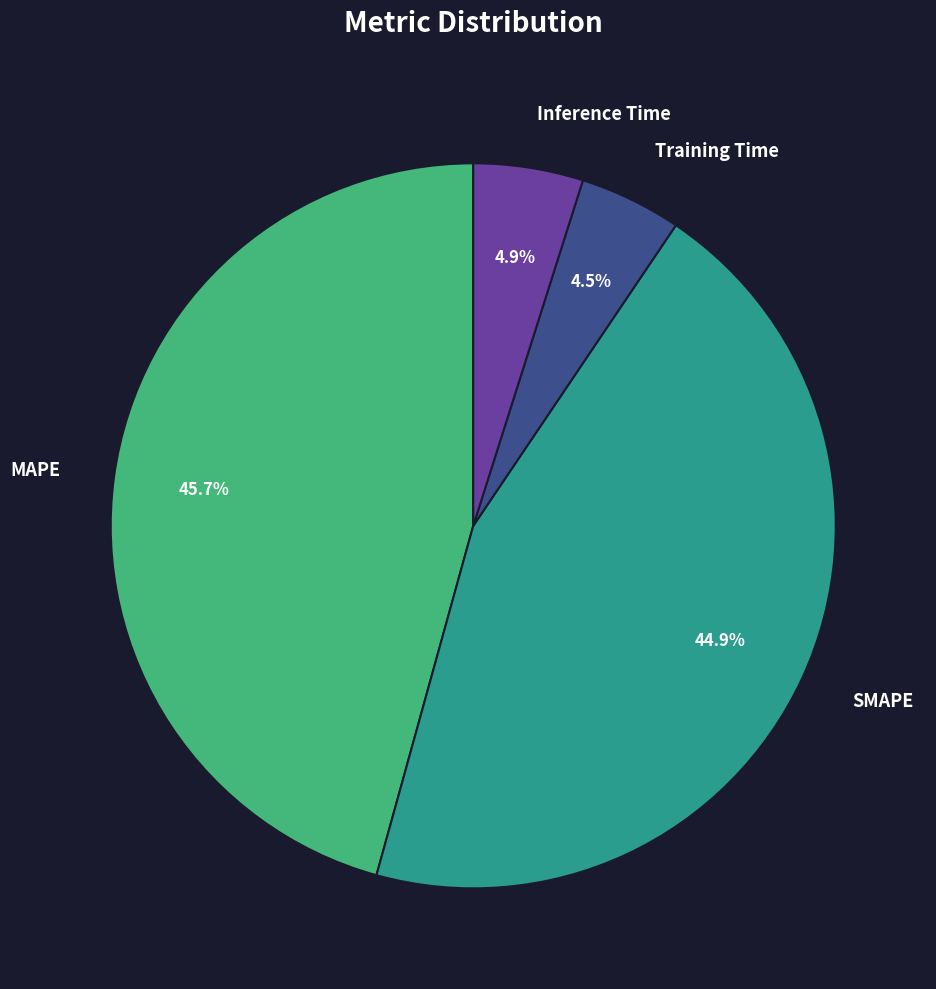

Is it true that SMAPE is 32% of the pie?

False